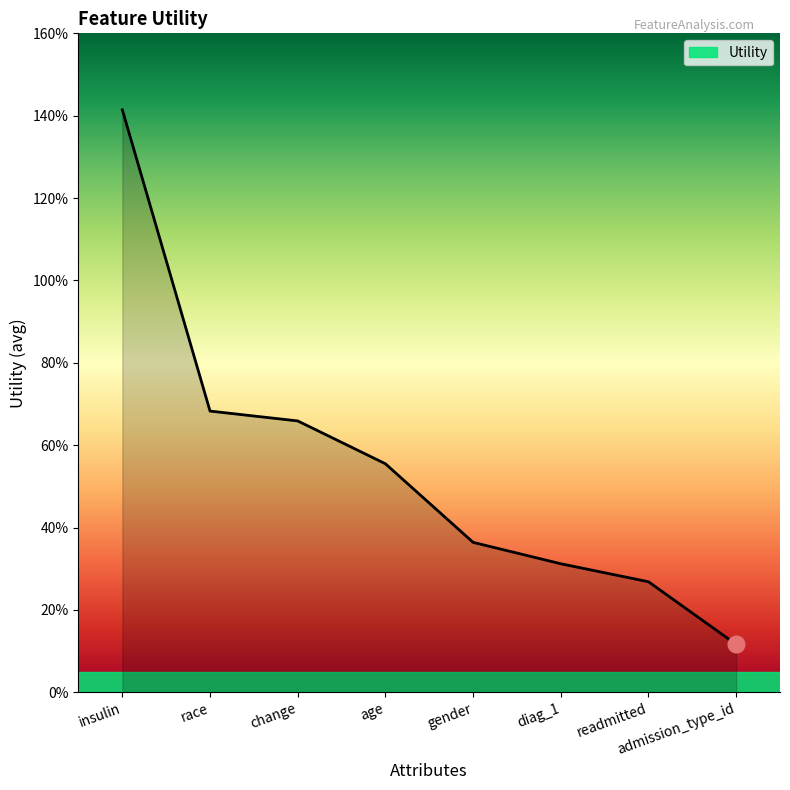

Does the chart display data point markers on the line(s)?

No